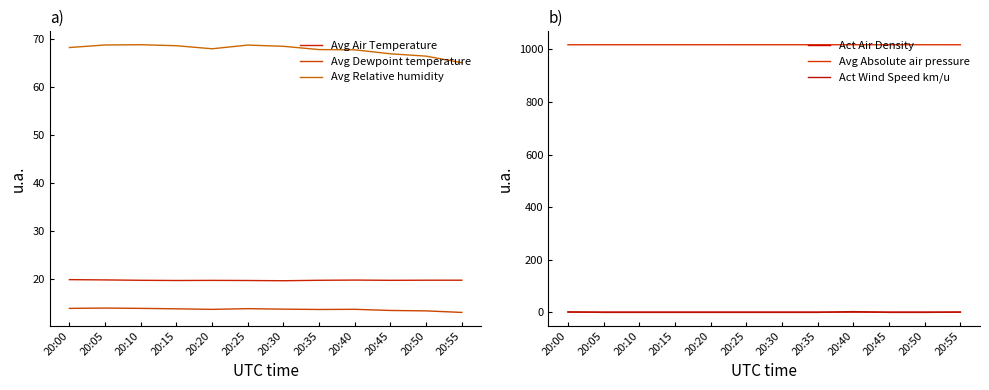

At how many categories does at least one series exceed 858?

12